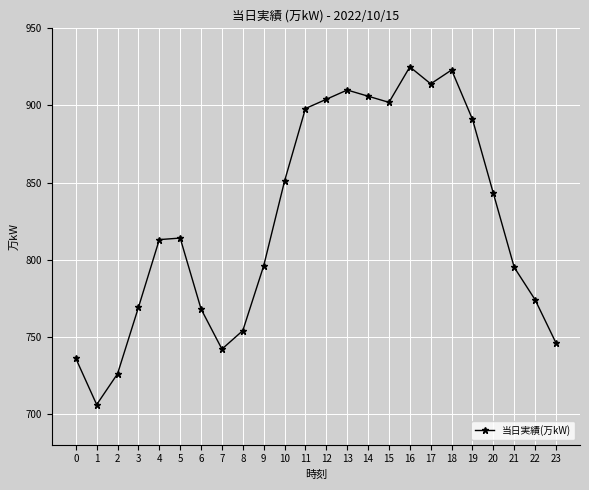

Is this an area chart (filled region under the line)?

No